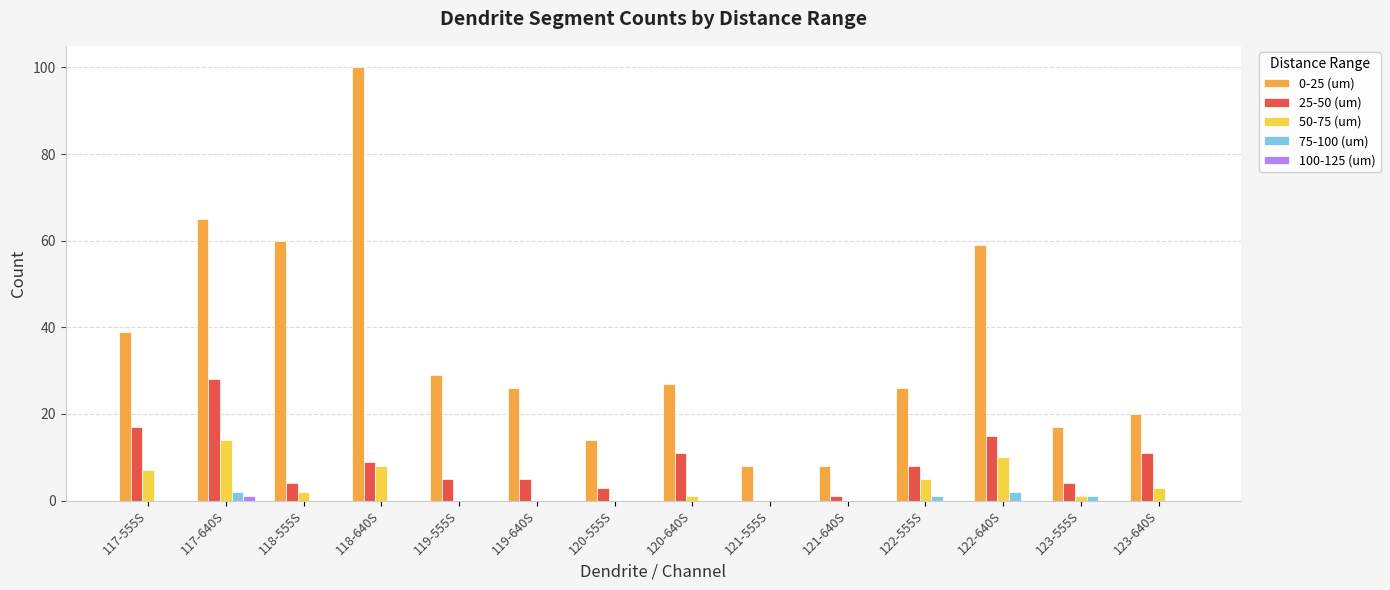

Where is 0-25 (um) nearest to the value 54?

122-640S